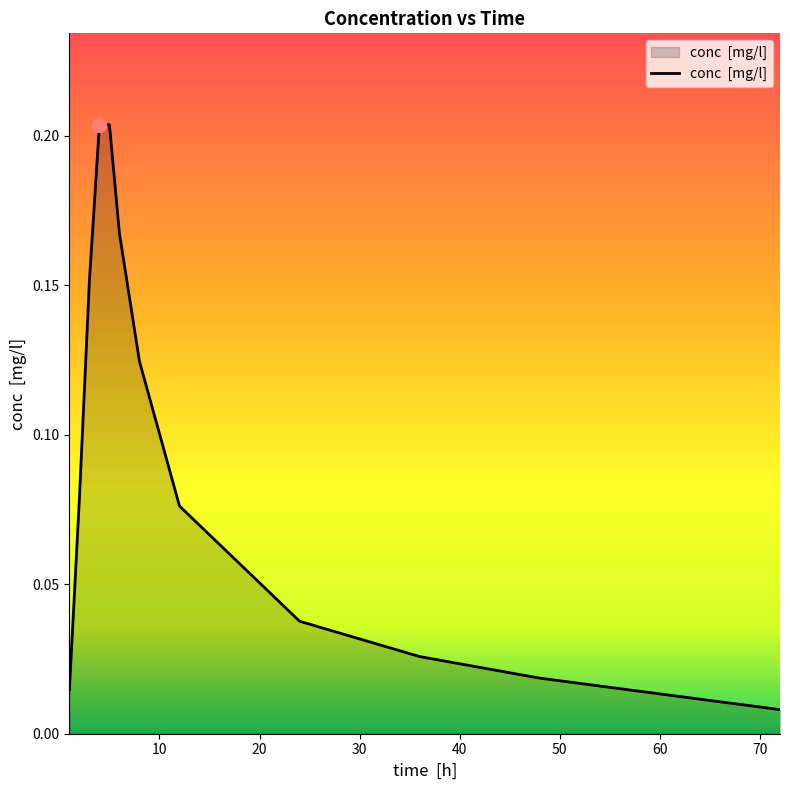

List the labels in order of value, smallest first.

72, 1, 48, 36, 24, 12, 2, 8, 3, 6, 4, 5